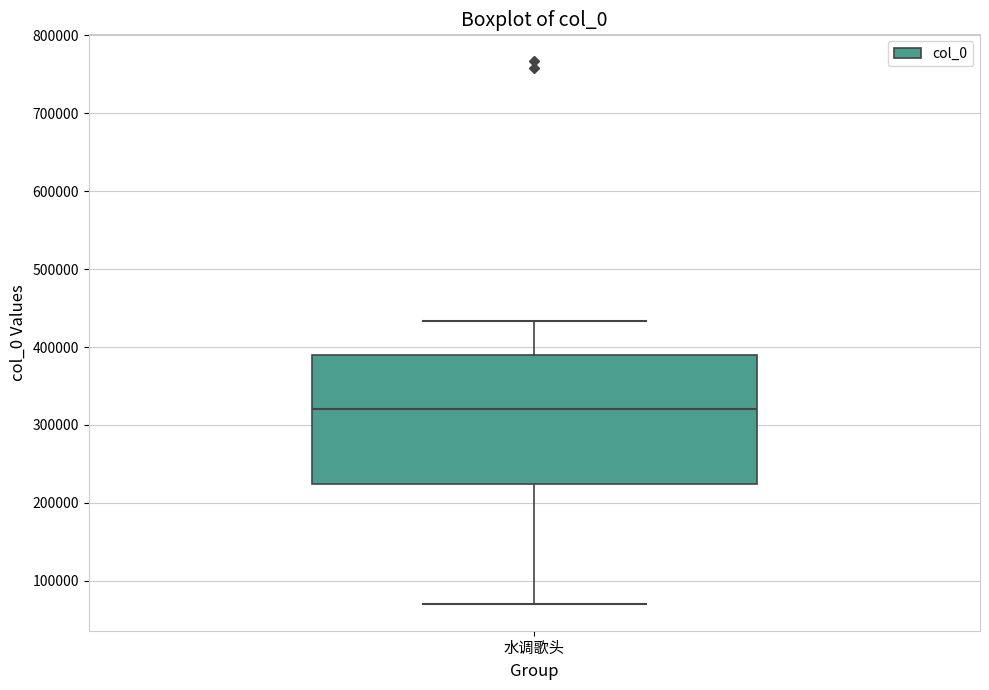

Read this box plot against the y-axis: the position of the median line, the range covered by the box, and the ends of both whiskers. The values are not printed on the chart, so give them approximately, as read against the axis.

median 320000, box 220000 to 390000, whiskers 70000 to 430000